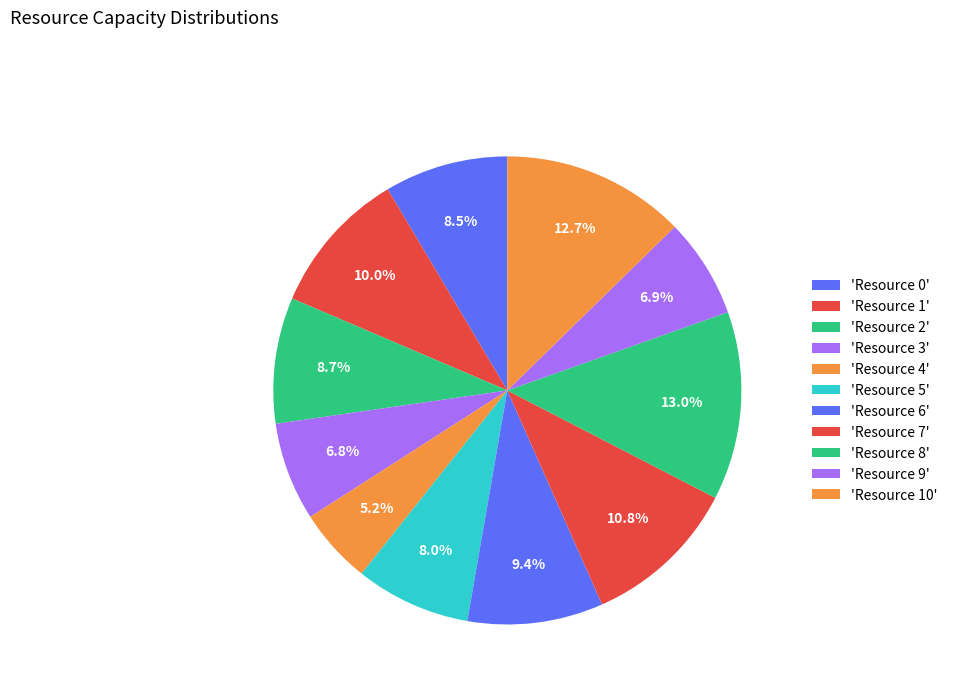

How many slices are in this pie chart?

11